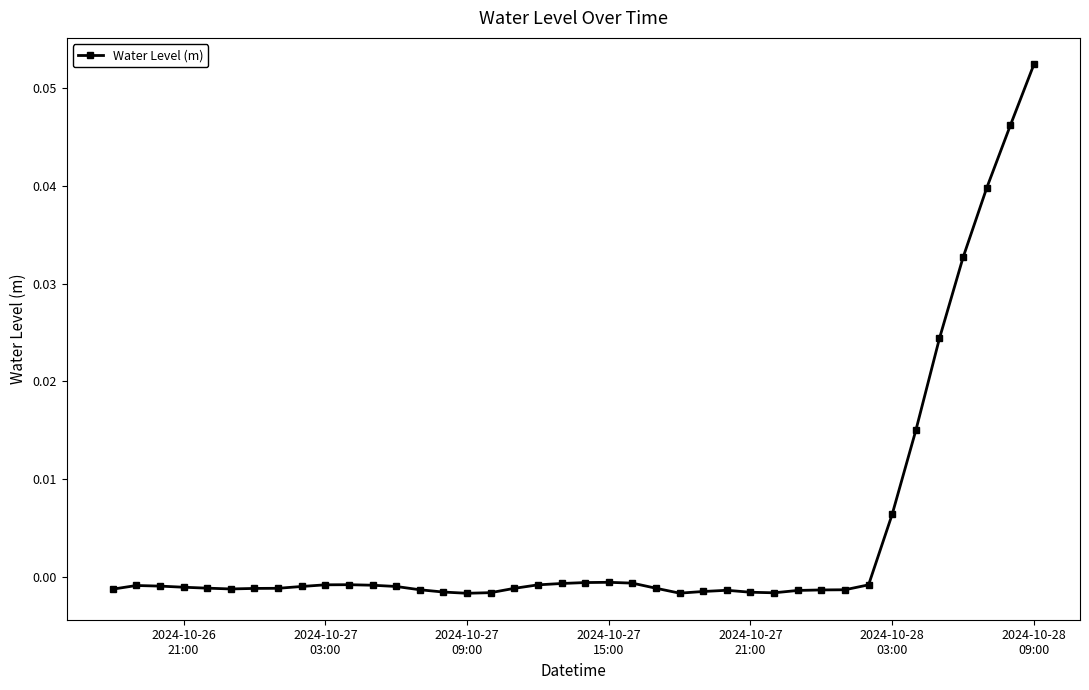

True or false: the data has more than 0 interior local peaks.

True